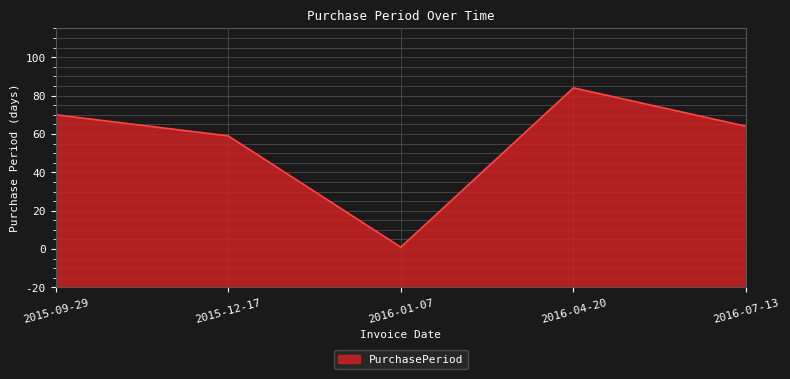

Rank the categories by value from highest to lowest.

2016-04-20, 2015-09-29, 2016-07-13, 2015-12-17, 2016-01-07